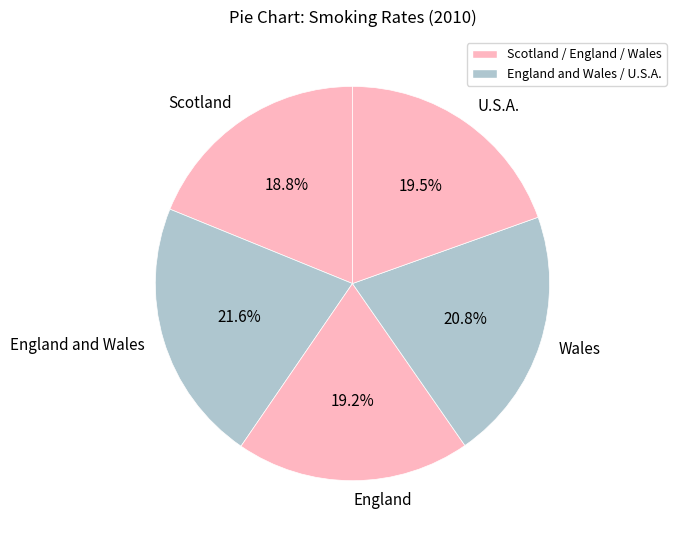

Is Wales the majority of the pie?

No